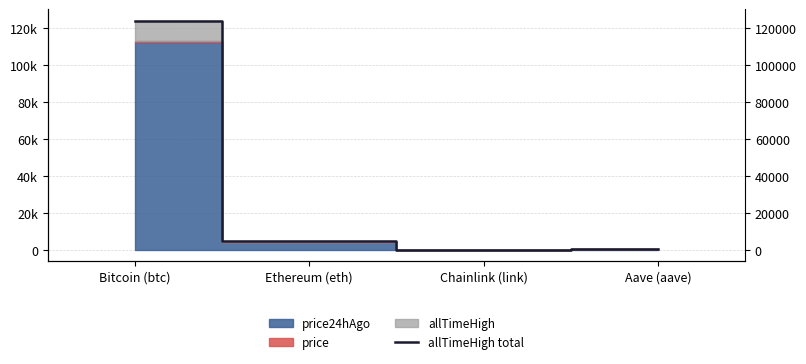

What is the minimum value shown in the chart?

52.9